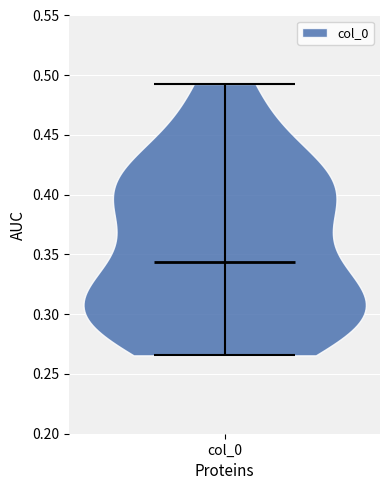

What is the highest point the violin for col_0 reaches on the y-axis? The values are not printed on the chart, so give them approximately, as read against the axis.

0.495